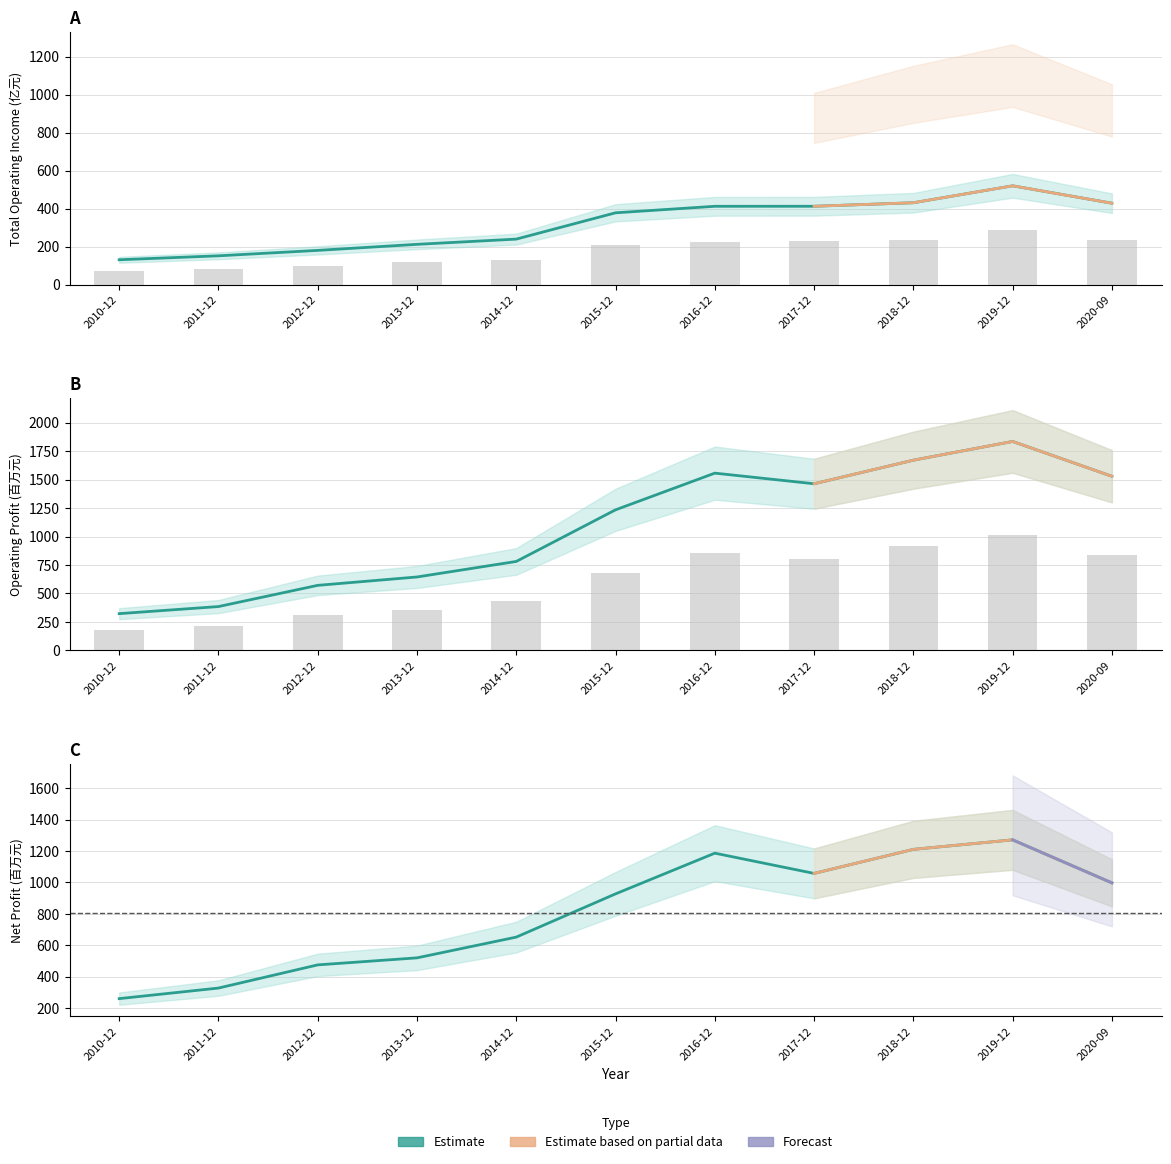

Which category has the highest value across all series?

2019-12